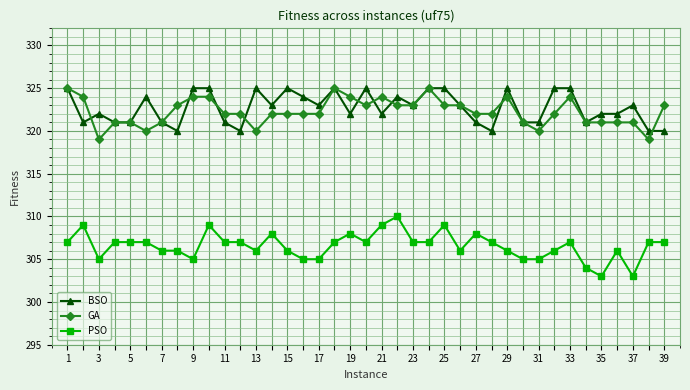

True or false: PSO has more than 0 interior local peaks.

True